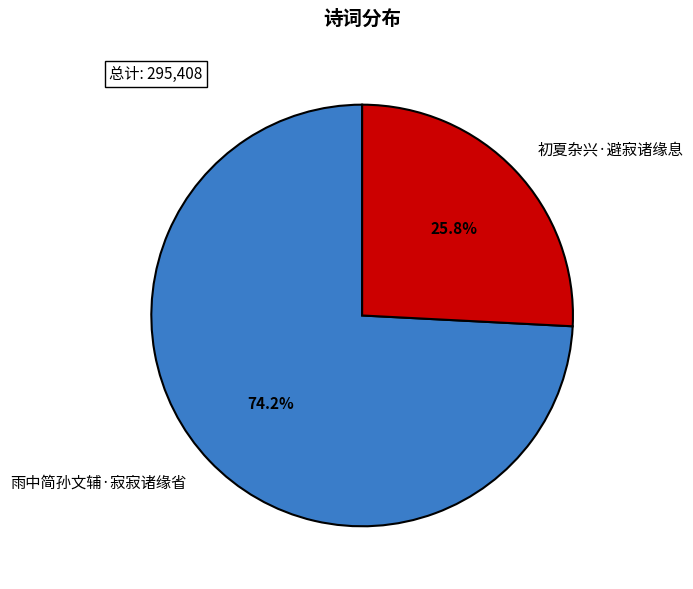

What percentage is the 初夏杂兴·避寂诸缘息 slice, to the nearest percent?

26%